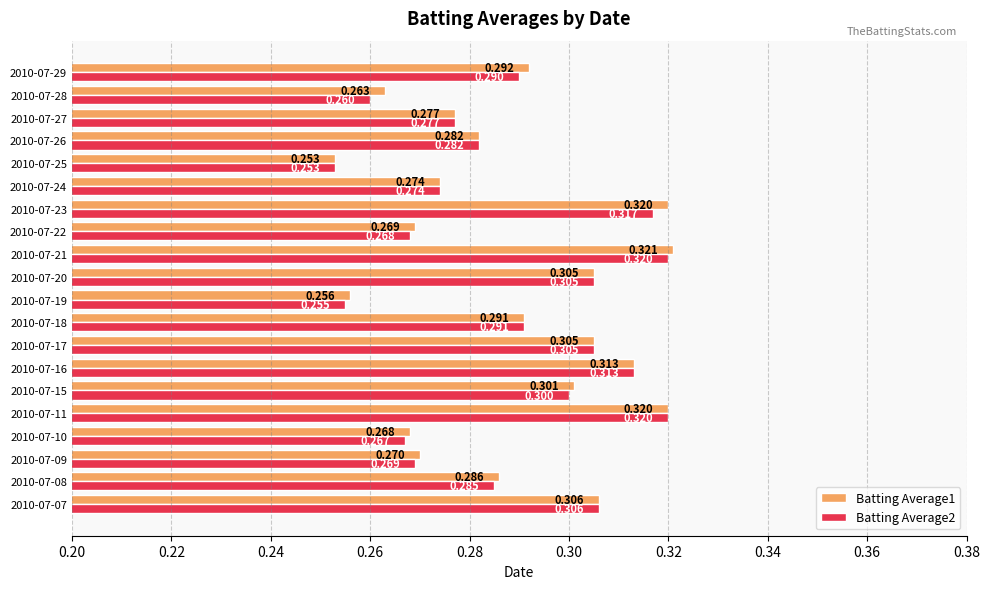

Where is Batting Average1 nearest to the value 0?

2010-07-25